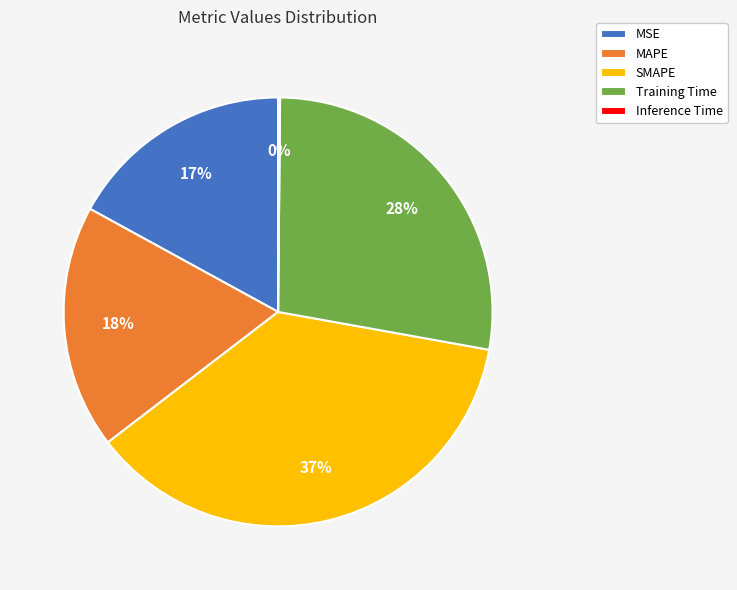

Which category has the biggest portion of the pie?

SMAPE